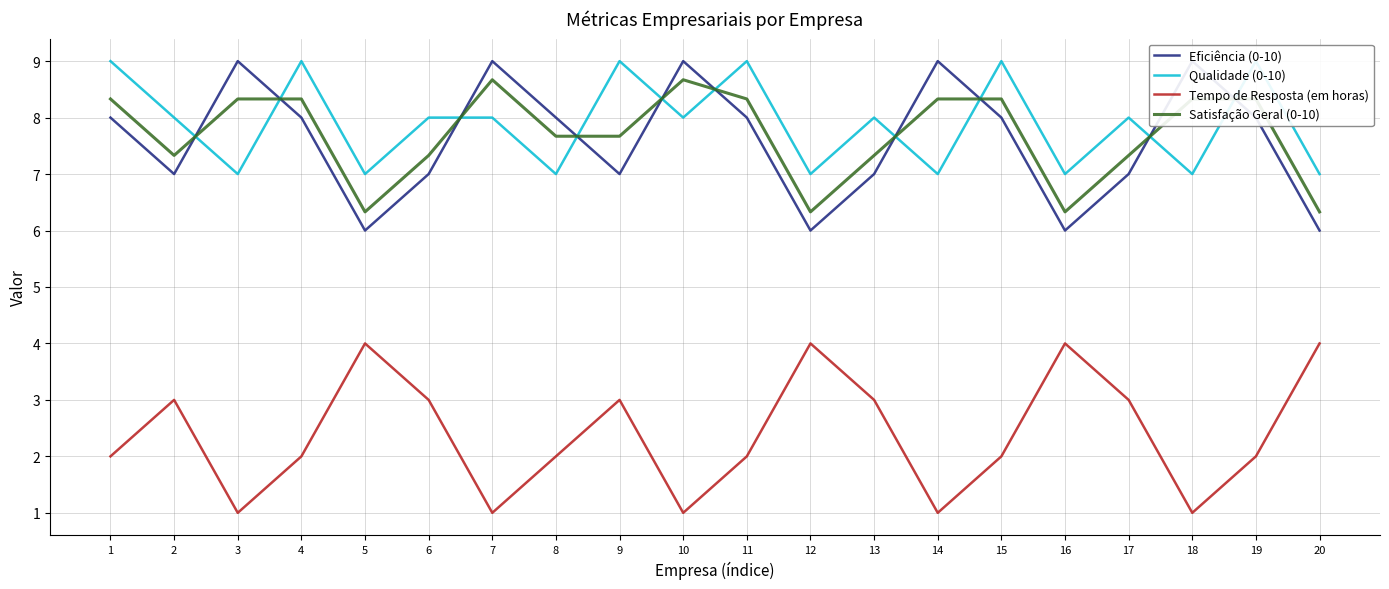

What is the value of the Qualidade (0-10) point at the 2nd from the left?

8.0